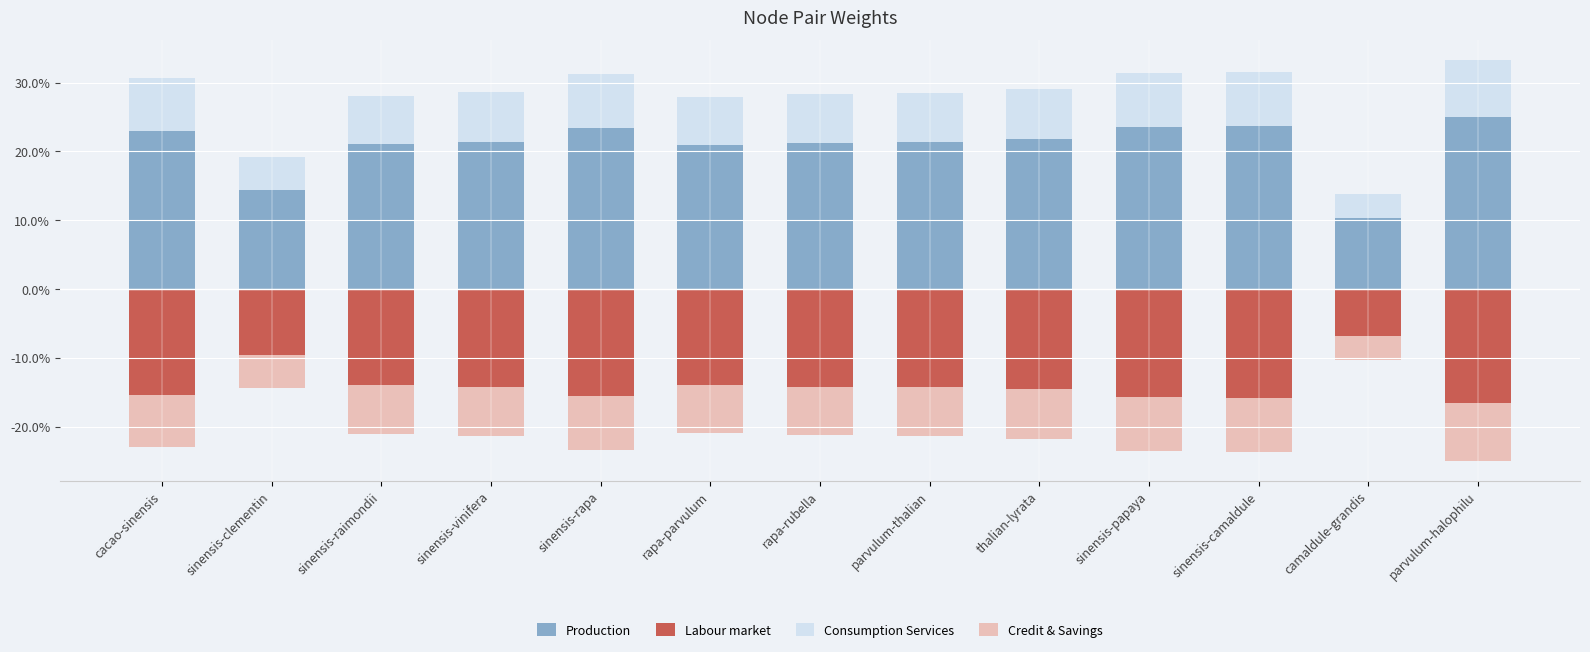

At how many categories does at least one series exceed 0?

13